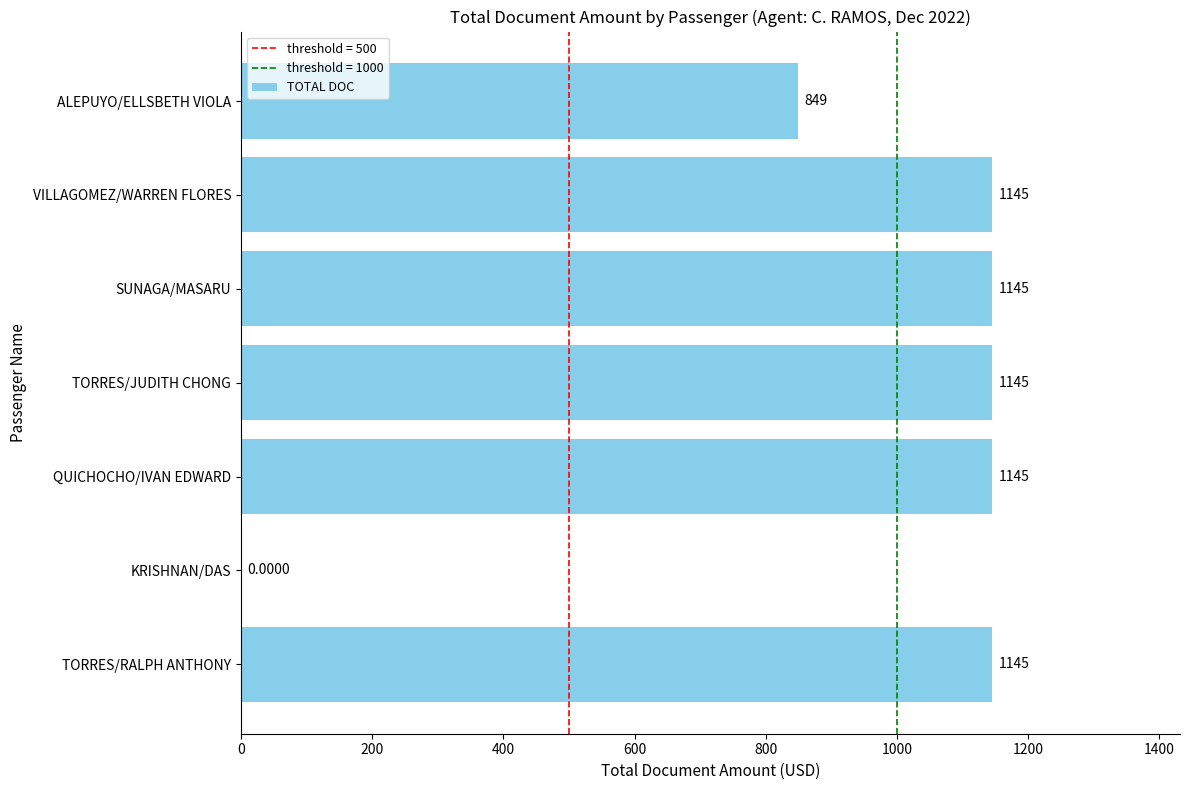

Count the values in the range 849 to 1145.

6